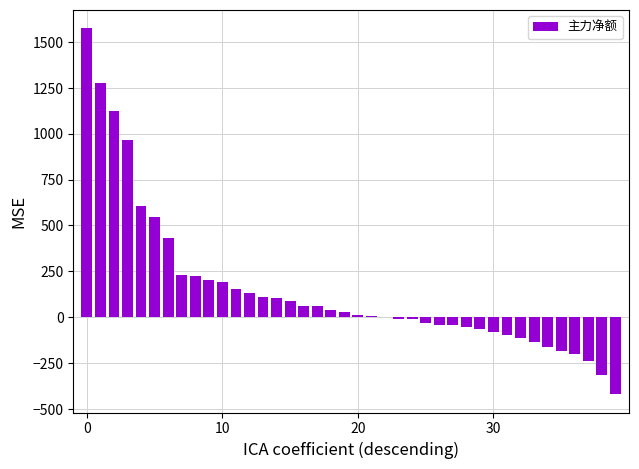

What is the maximum value shown in the chart?

1575.6